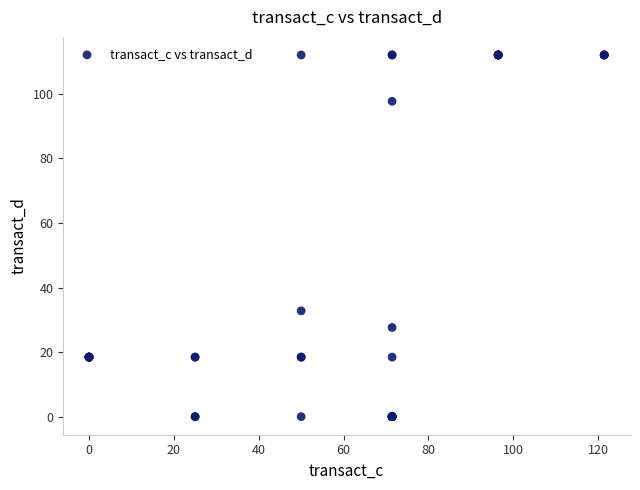

What Y value in the scatter plot is closest to 56?

32.8